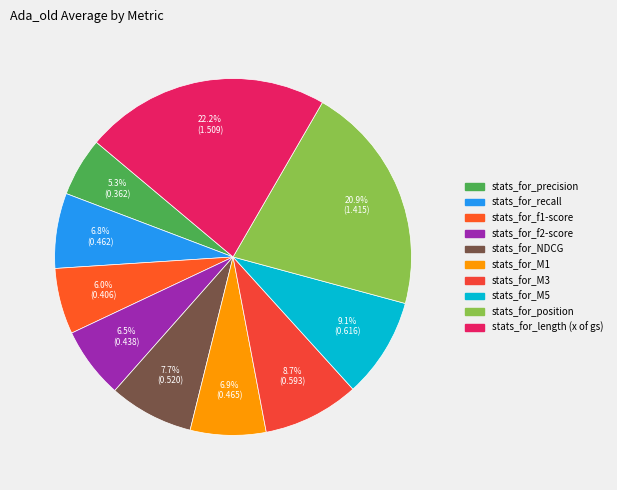

Rank the categories by value from lowest to highest.

stats_for_precision, stats_for_f1-score, stats_for_f2-score, stats_for_recall, stats_for_M1, stats_for_NDCG, stats_for_M3, stats_for_M5, stats_for_position, stats_for_length (x of gs)